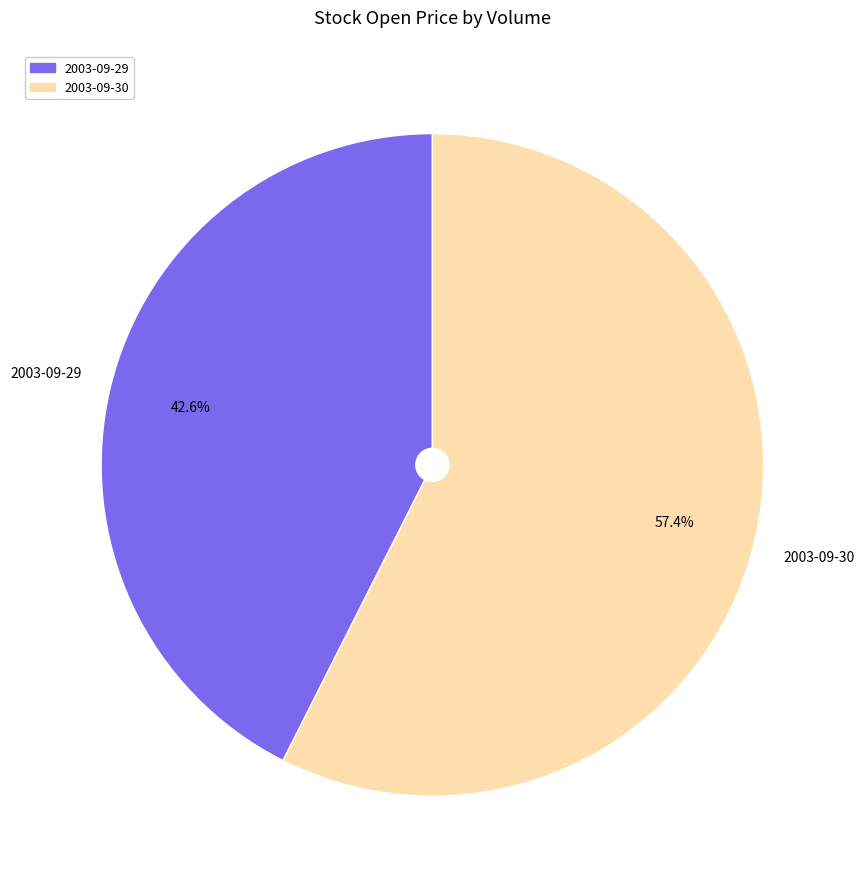

Which slice is the smallest?

2003-09-29